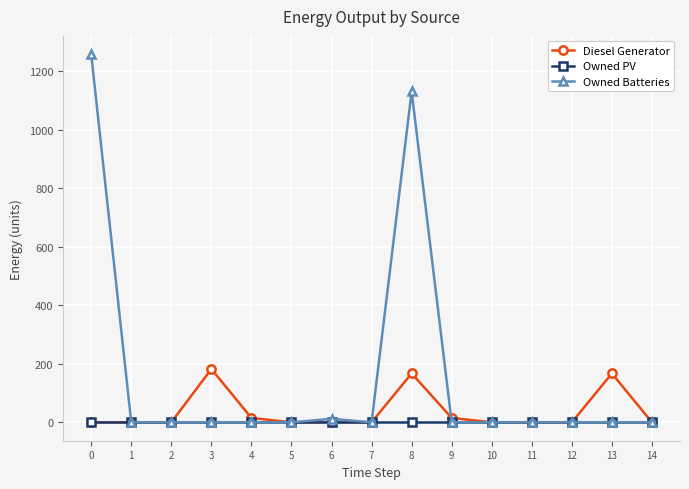

Which series has the widest spread of values?

Owned Batteries